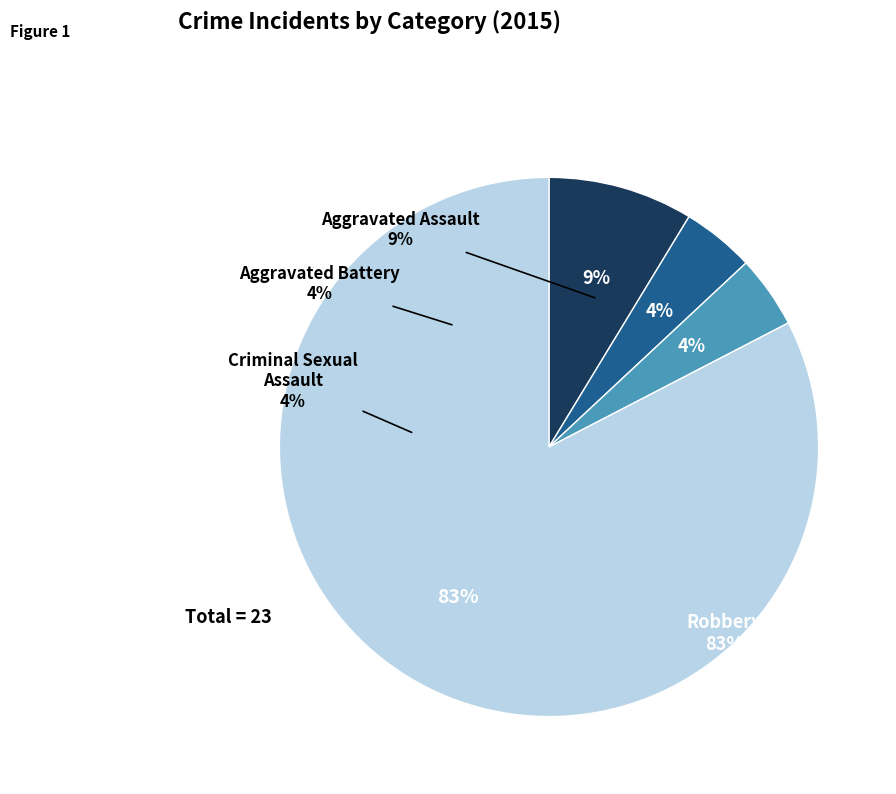

What is the change in value from Criminal Sexual Assault to Robbery?

+18